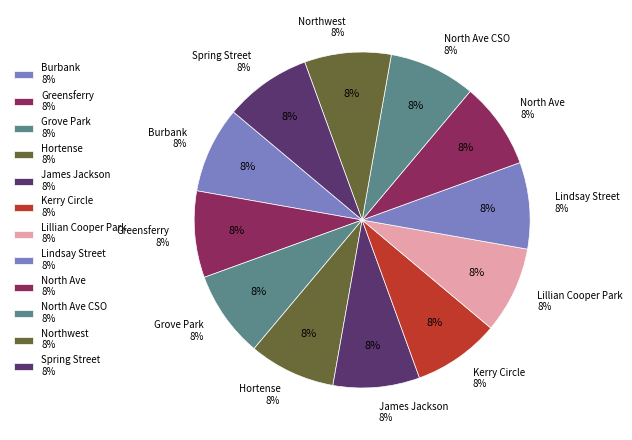

True or false: Lindsay Street accounts for 1% of the total.

False